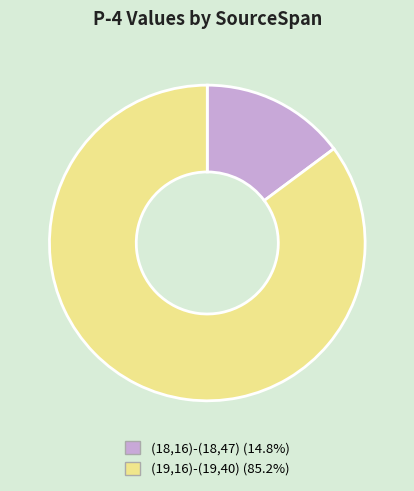

Which category has the biggest portion of the pie?

(19,16)-(19,40)